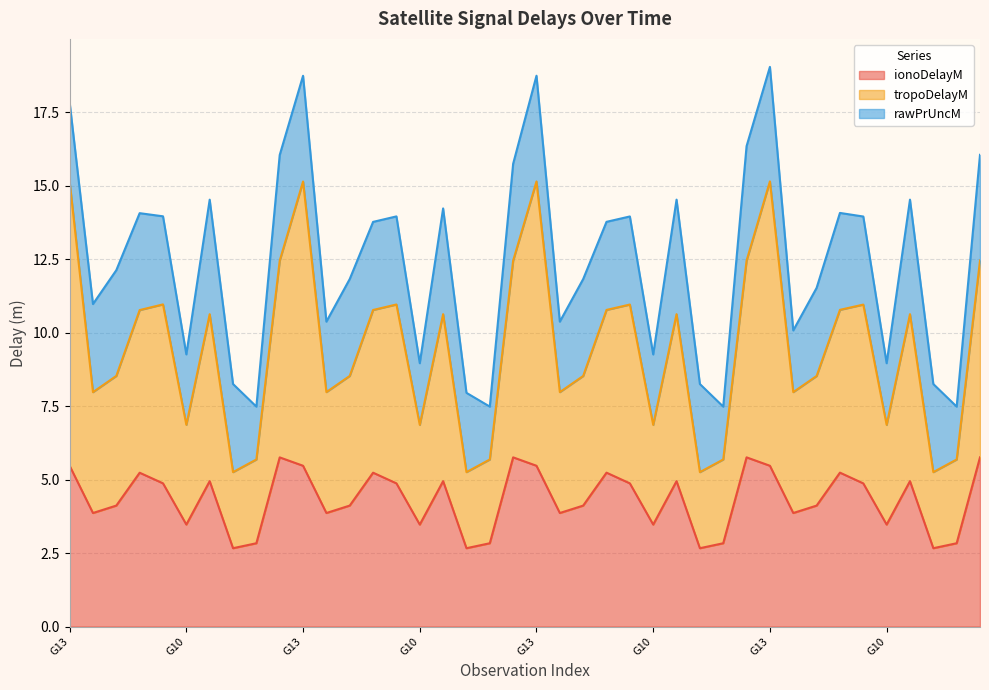

The ionoDelayM series shows 3.5 at G10. True or false?

True